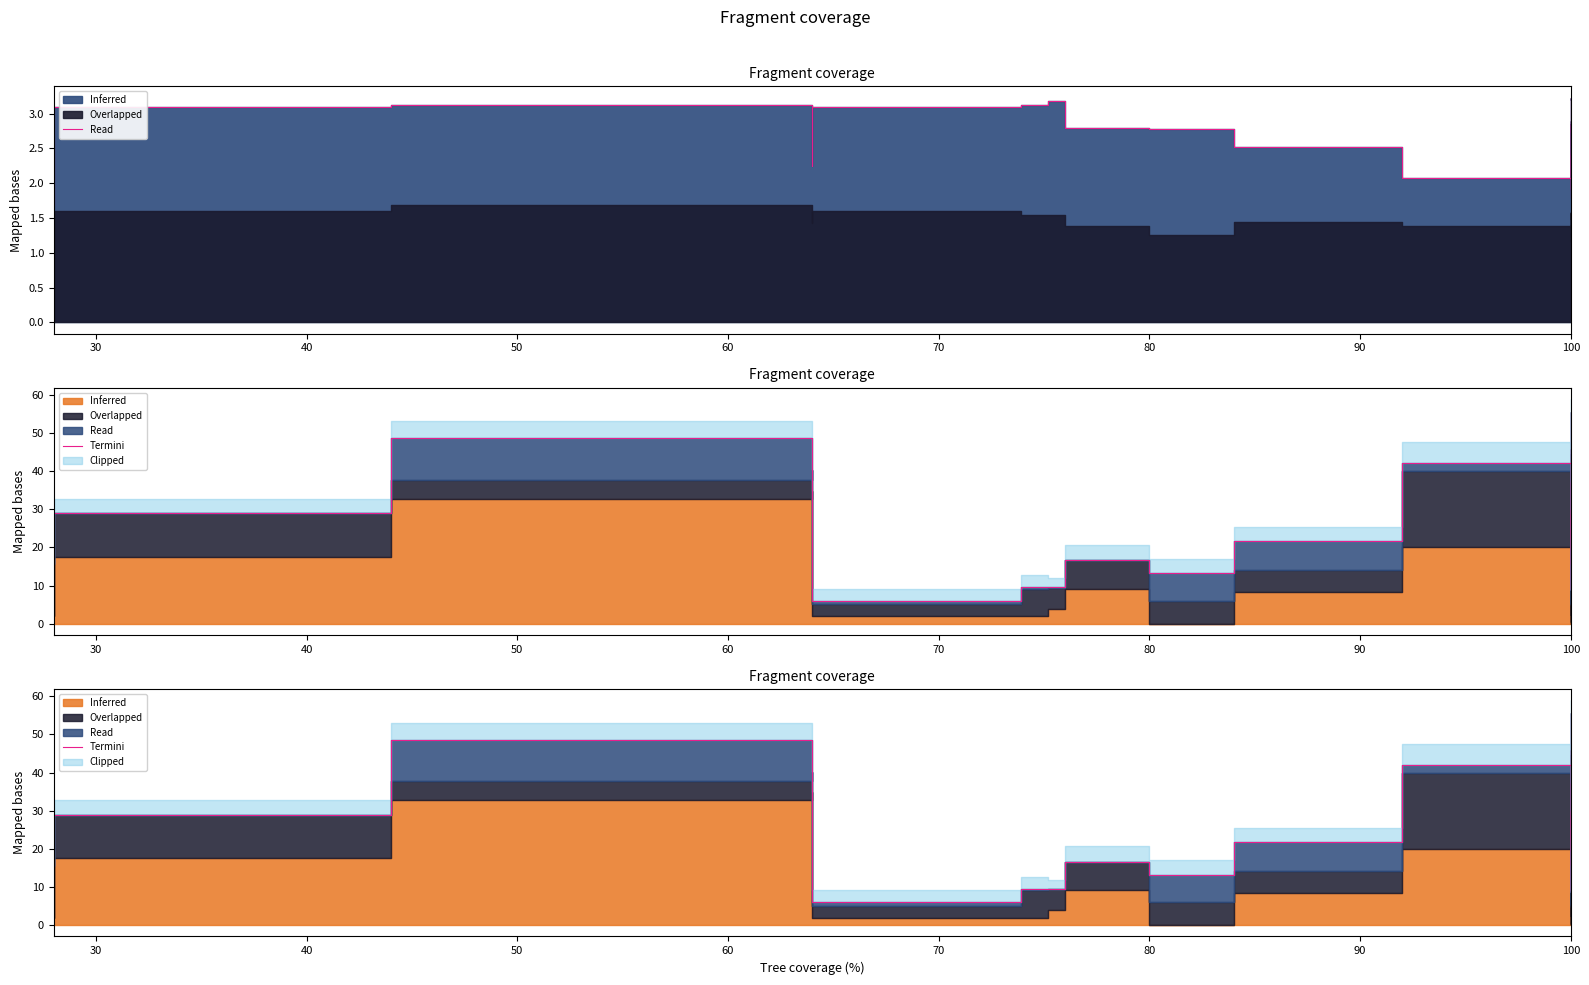

What is the sum of the values at 25 and 32?

29.4